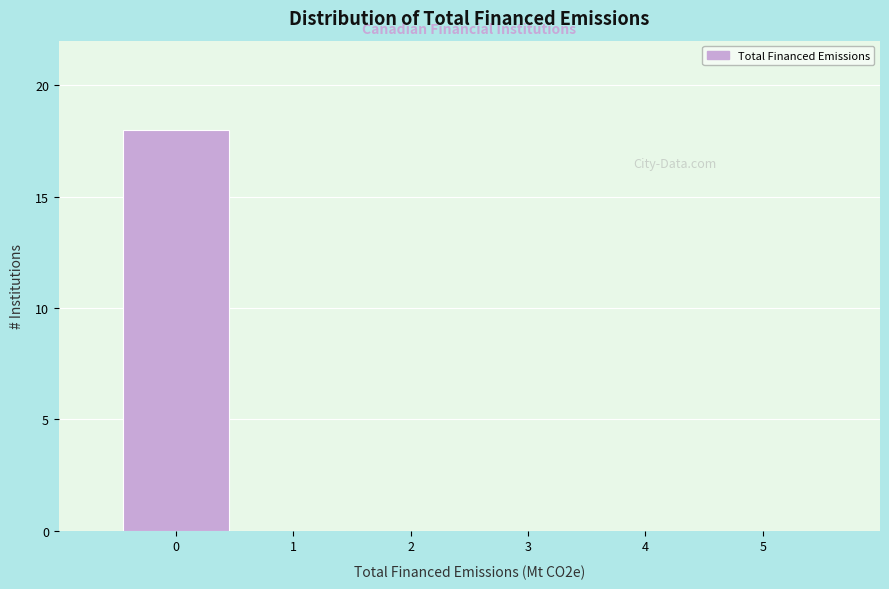

Reading left to right, list all the values displayed in this chart.

0=18	1=0	2=0	3=0	4=0	5=0